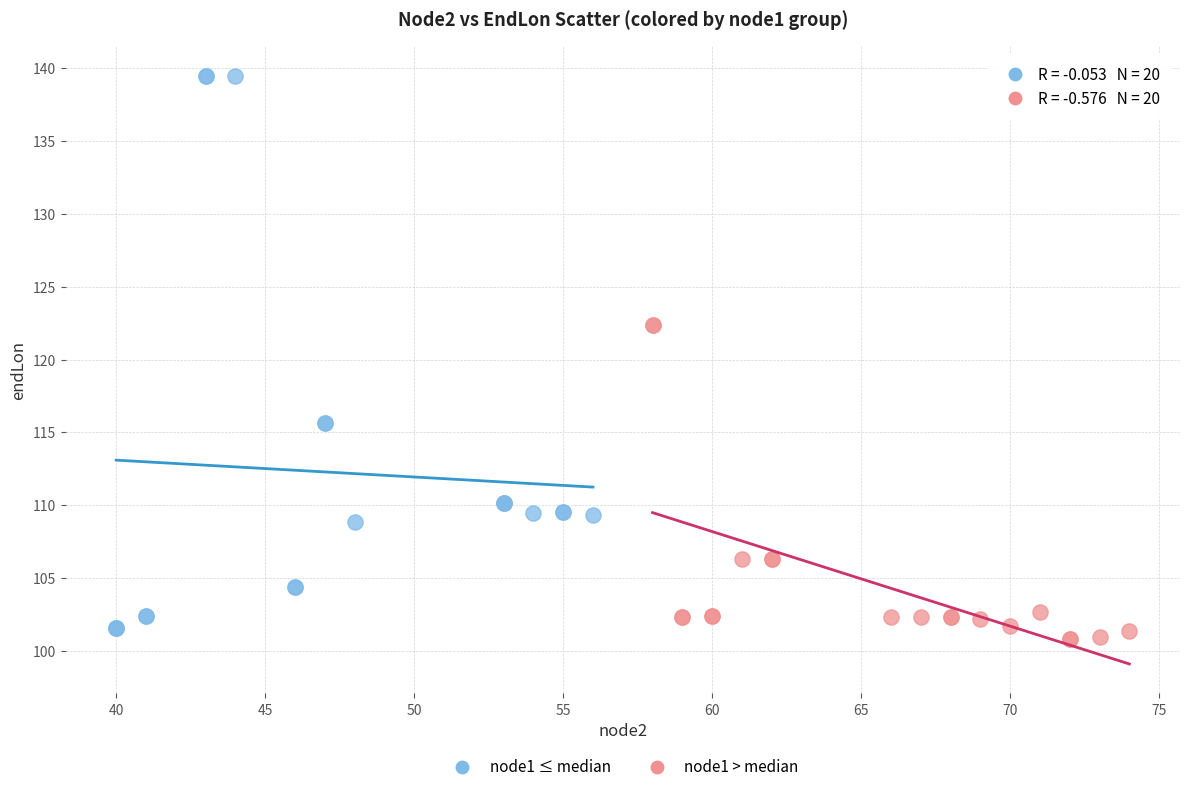

Which series has the largest Y range (max minus min)?

node1 ≤ median